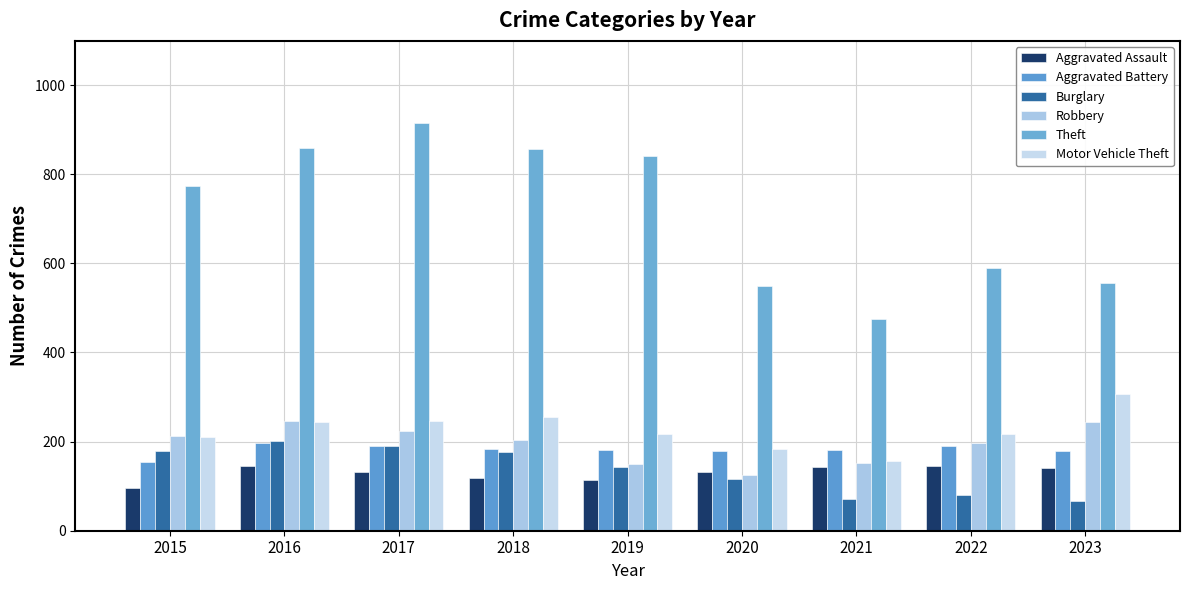

What is the difference between the highest and lowest values at 2019?

728